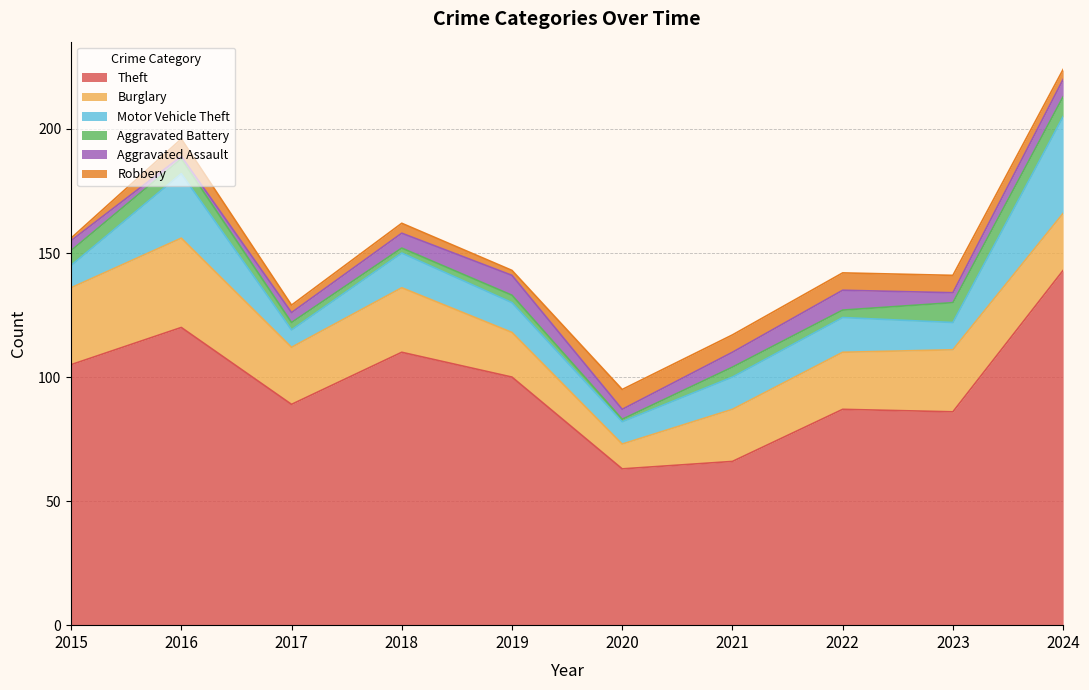

At 2022, list the series in order from smallest to largest.

Aggravated Battery, Robbery, Aggravated Assault, Motor Vehicle Theft, Burglary, Theft